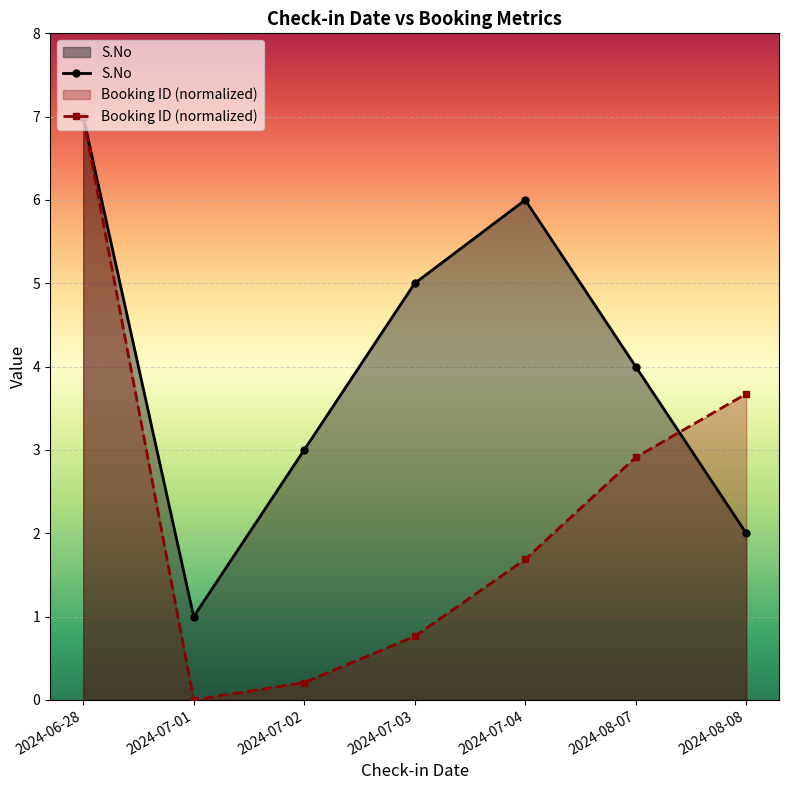

In S.No, how many points are lower than both neighbors (excluding endpoints)?

1